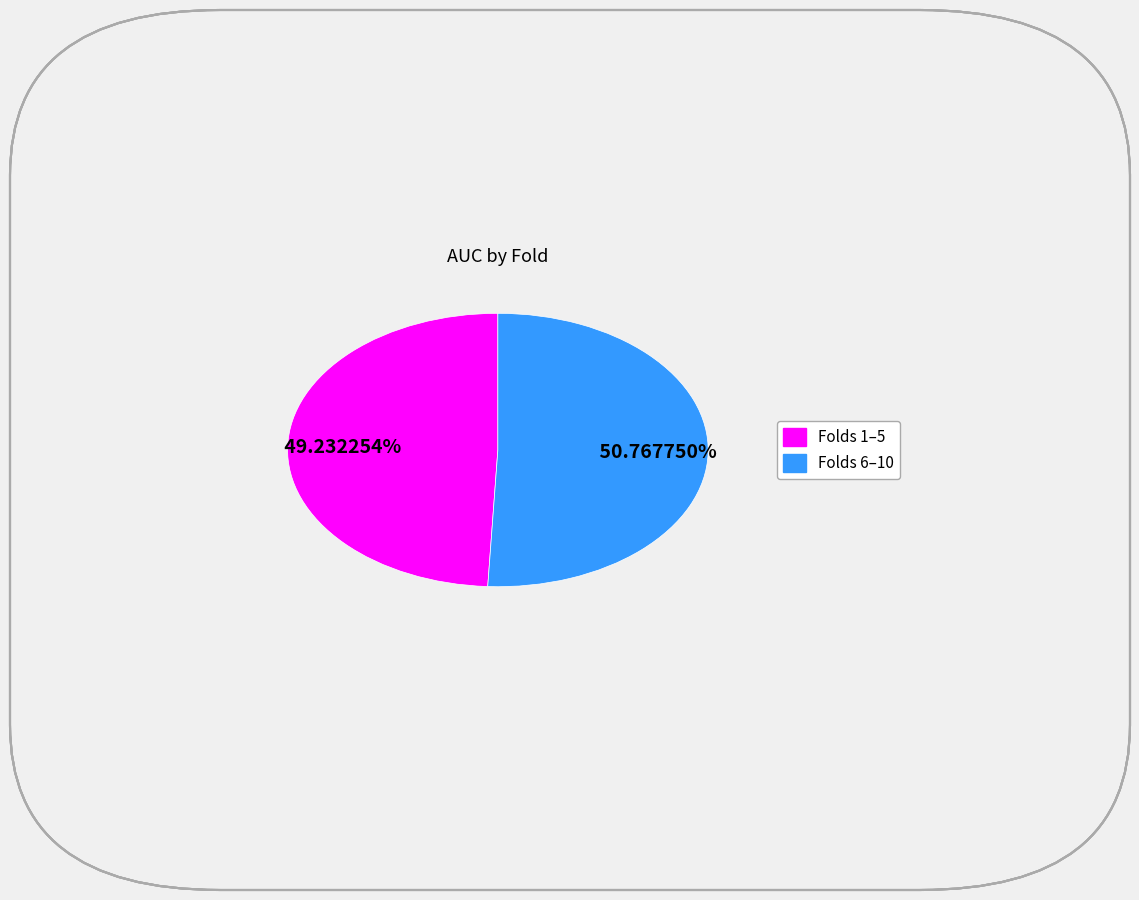

Does any single category account for the majority?

Yes